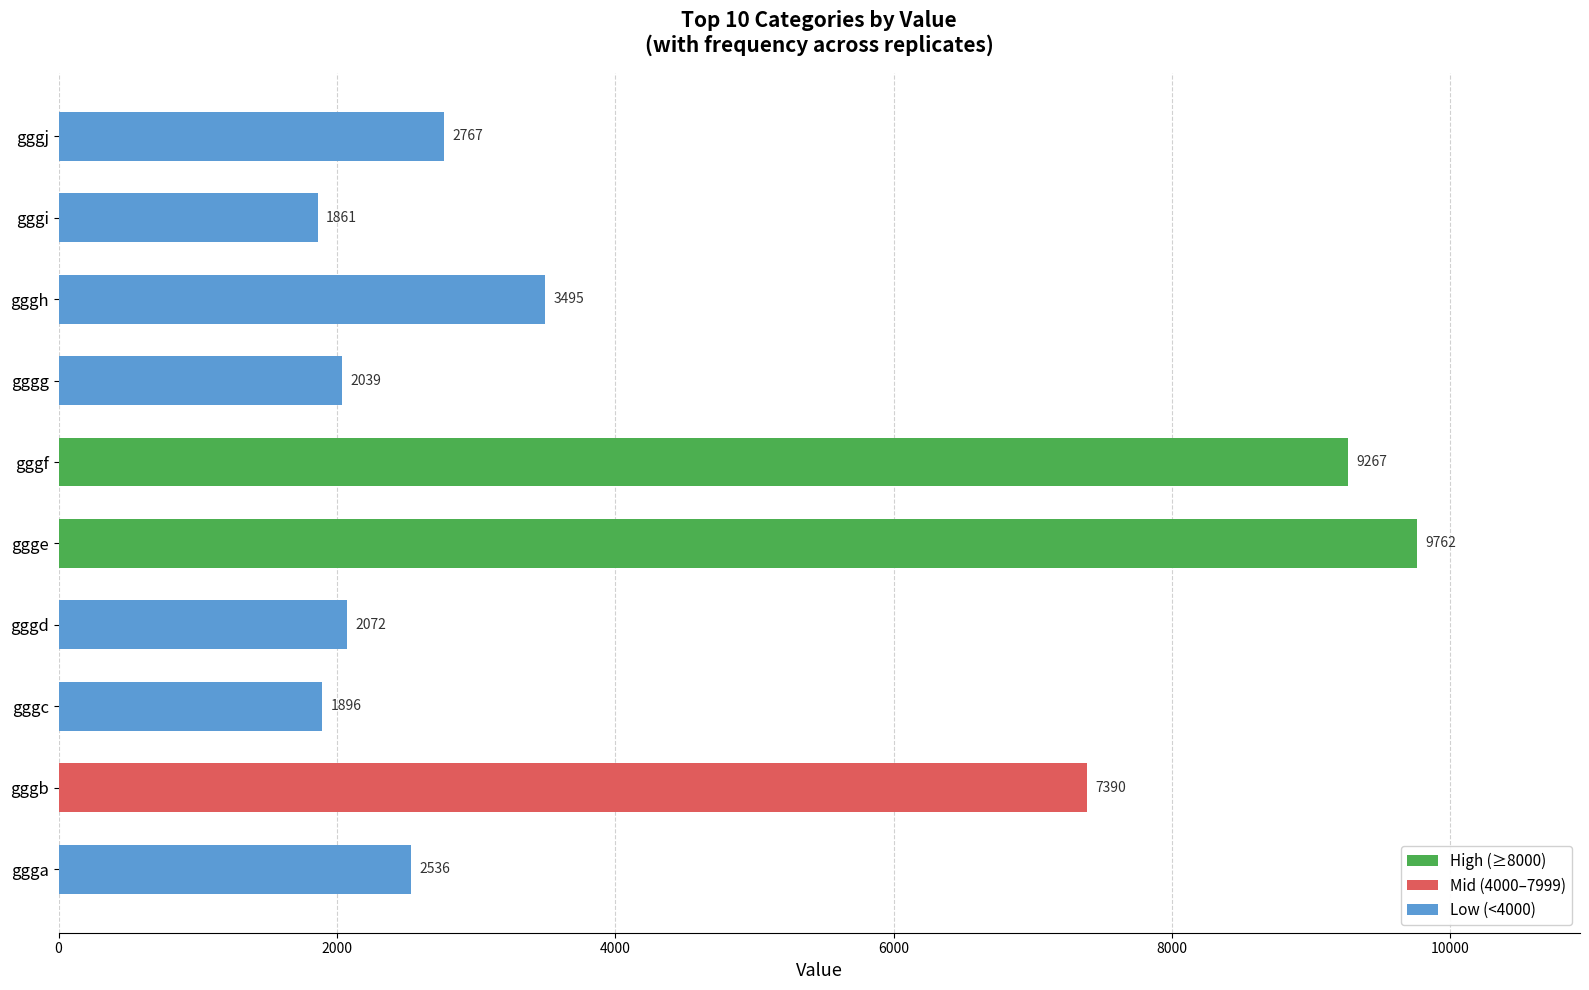

The value at gggg is 2039. True or false?

True